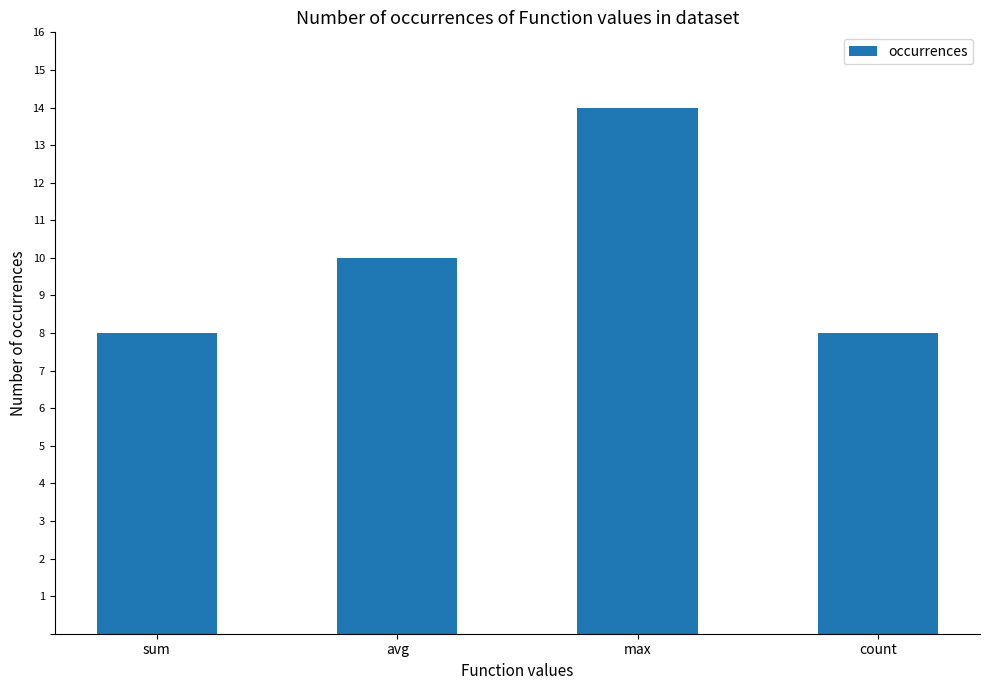

What is the approximate value at avg?

10